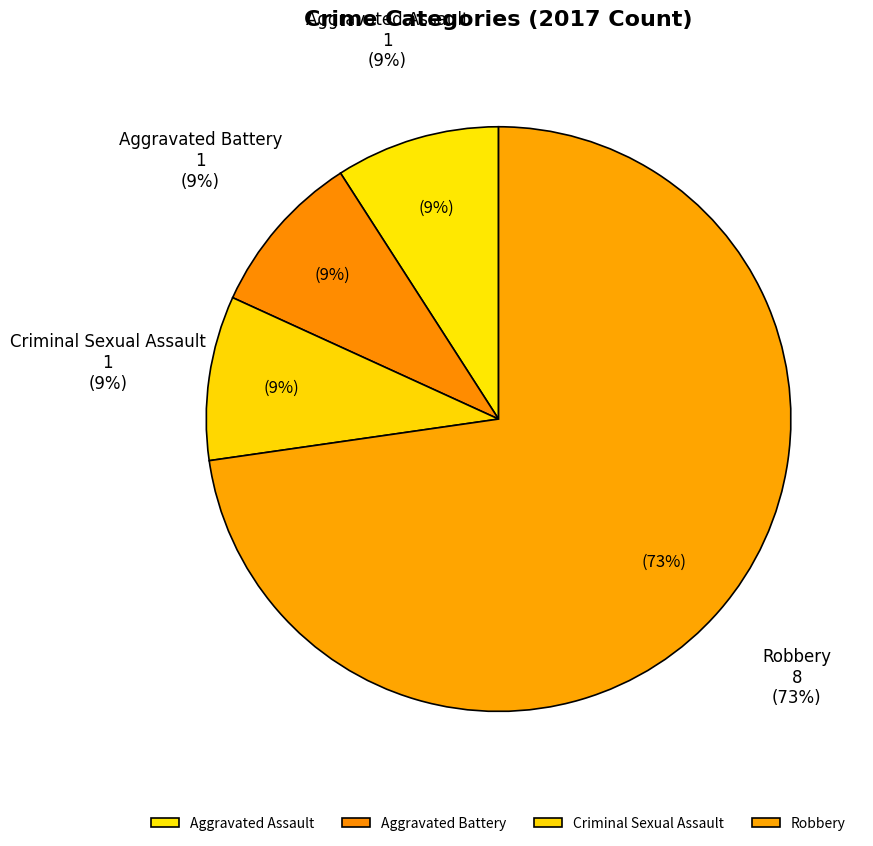

Which has a higher value, Criminal Sexual Assault or Aggravated Assault?

Criminal Sexual Assault